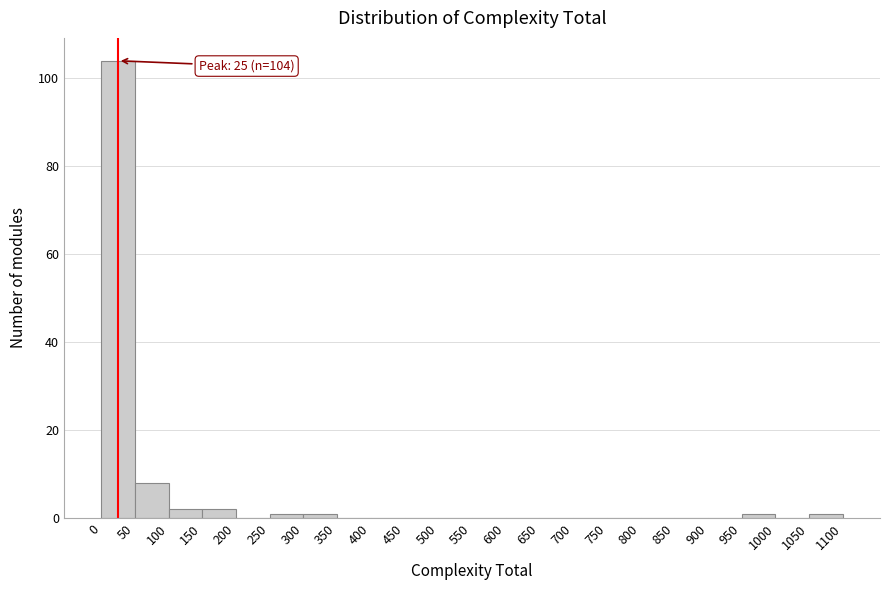

Over which range of the x-axis is the bar tallest?

0 to 50